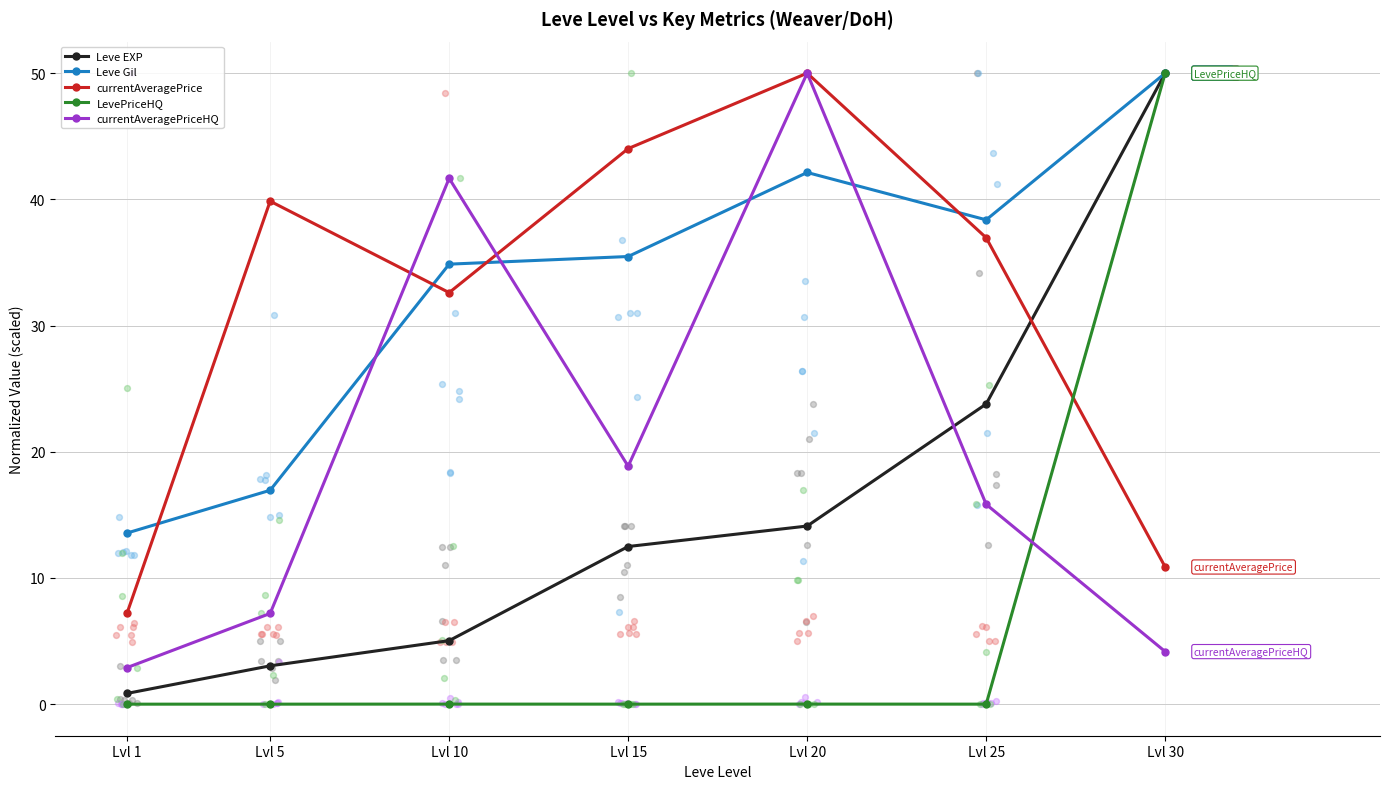

Which series reaches the minimum Y coordinate?

LevePriceHQ